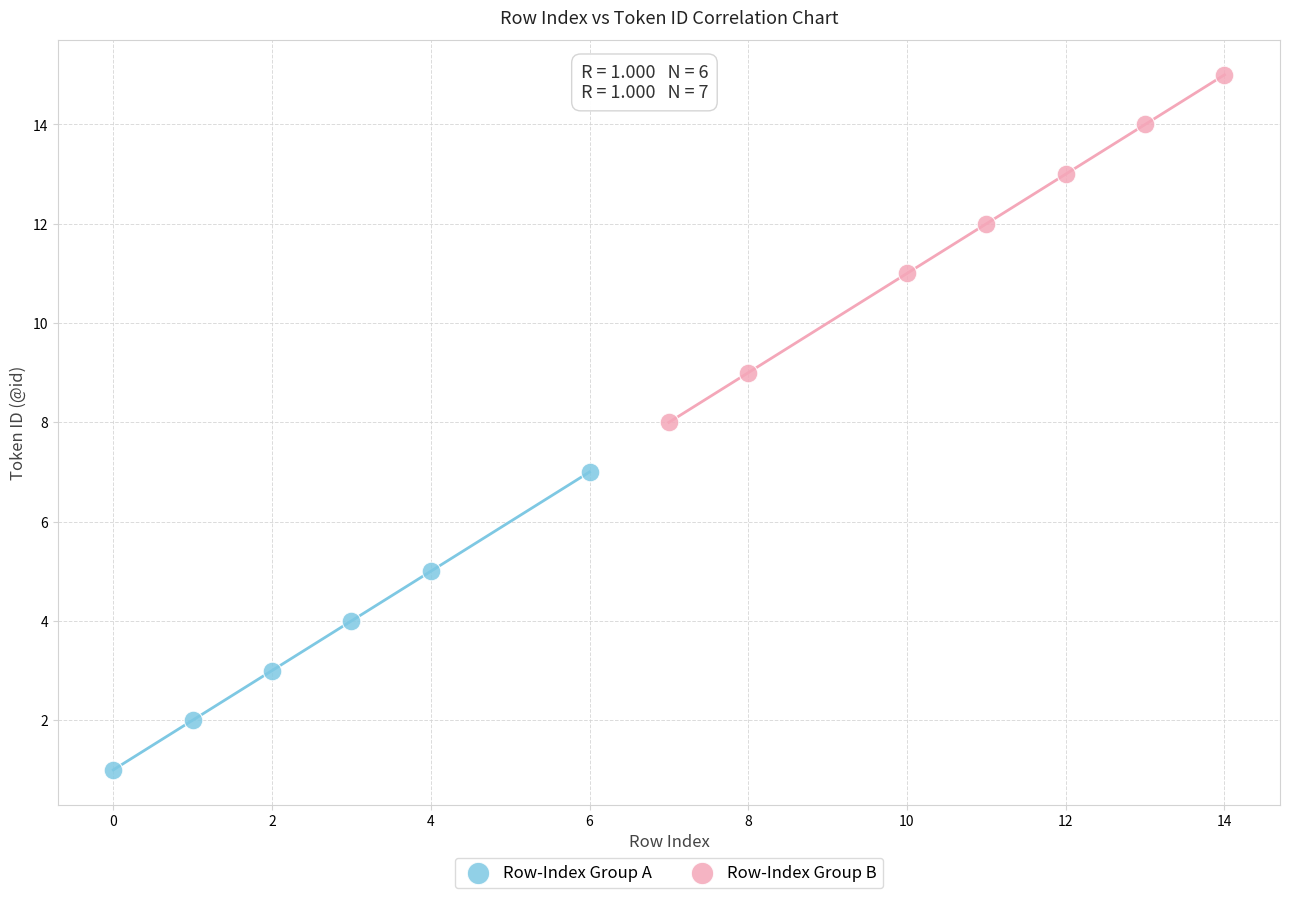

Which series contains the lowest Y value?

Row-Index Group A